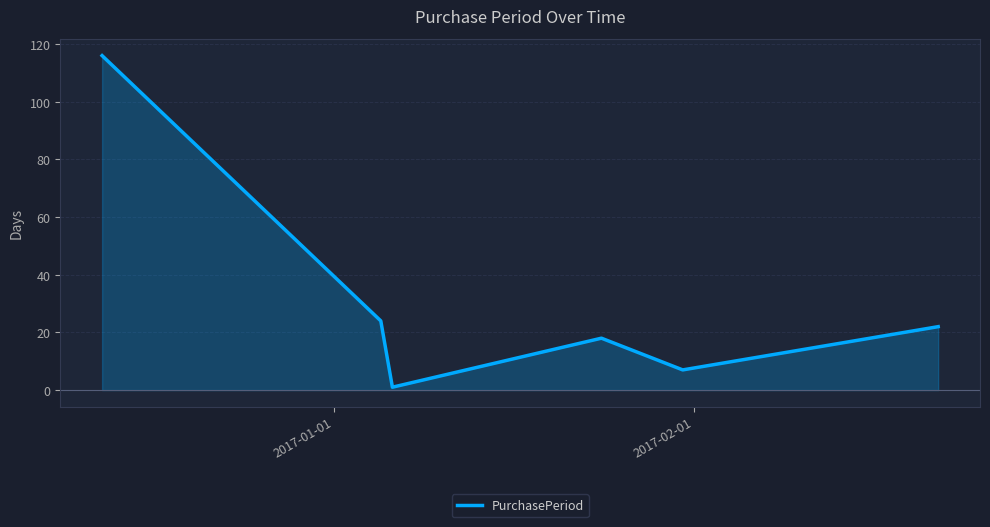

How many interior local valleys (lower than both neighbors) does the data have?

2